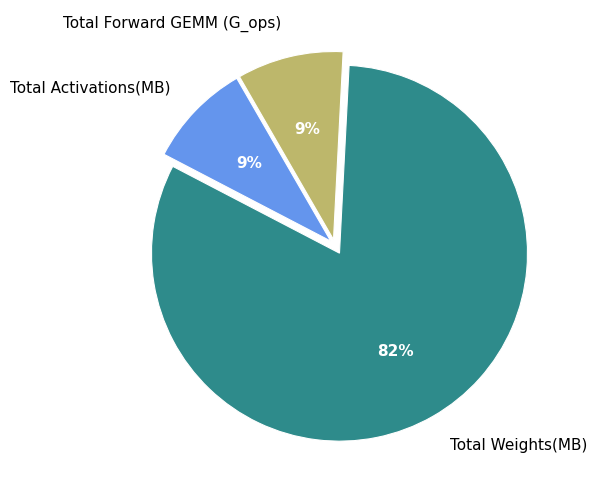

Combined, do Total Weights(MB) and Total Forward GEMM (G_ops) account for over 50%?

Yes